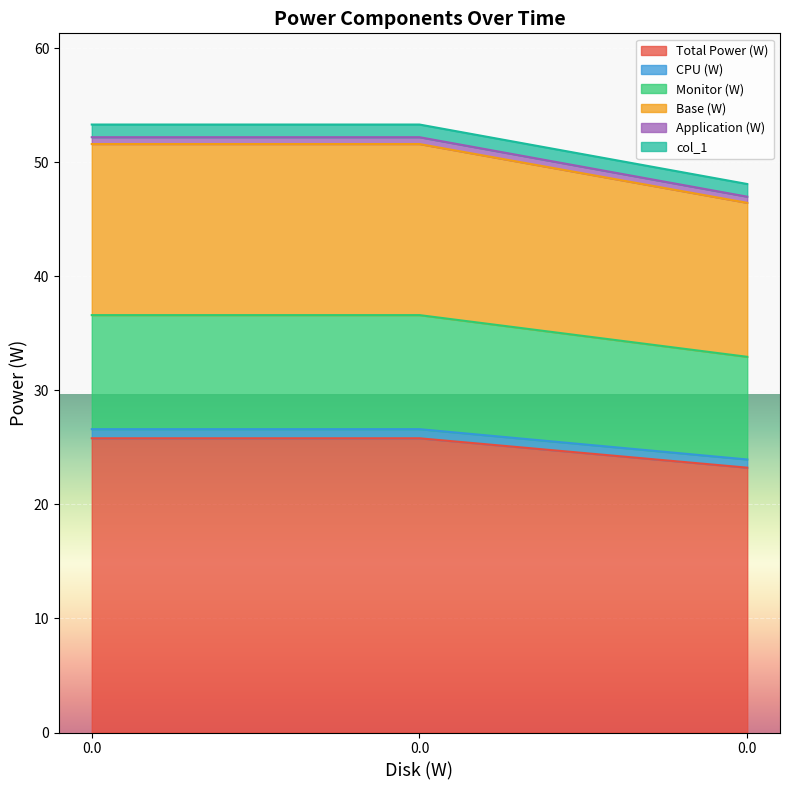

What is the value of the CPU (W) point at the 2nd from the left?

26.6